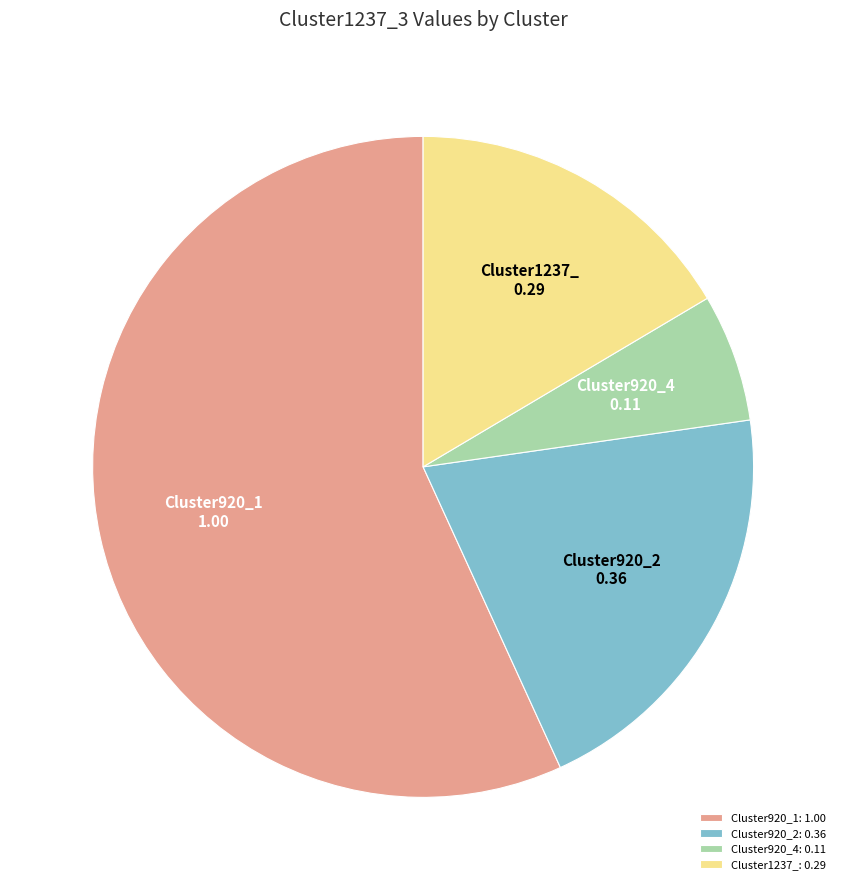

Is there any slice that represents more than half of the pie?

Yes